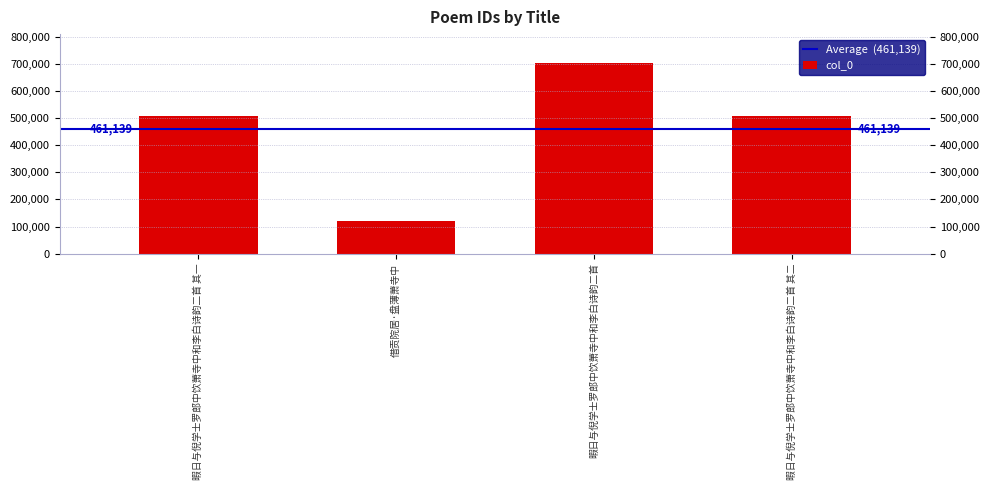

Are the bars horizontal?

No